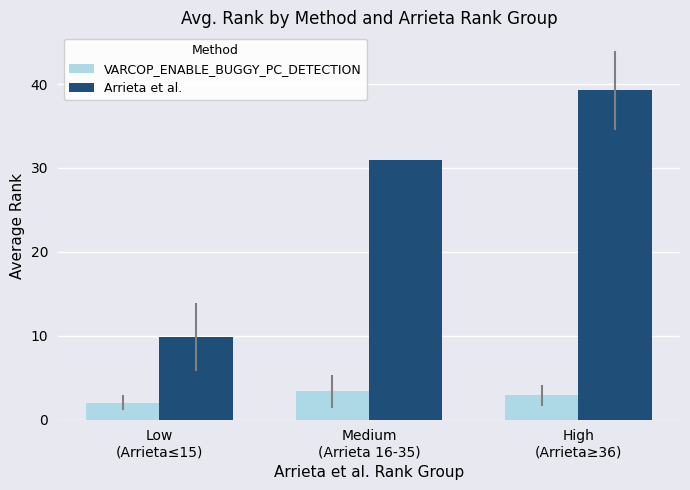

List the series in order of their peak value, lowest first.

VARCOP_ENABLE_BUGGY_PC_DETECTION, Arrieta et al.